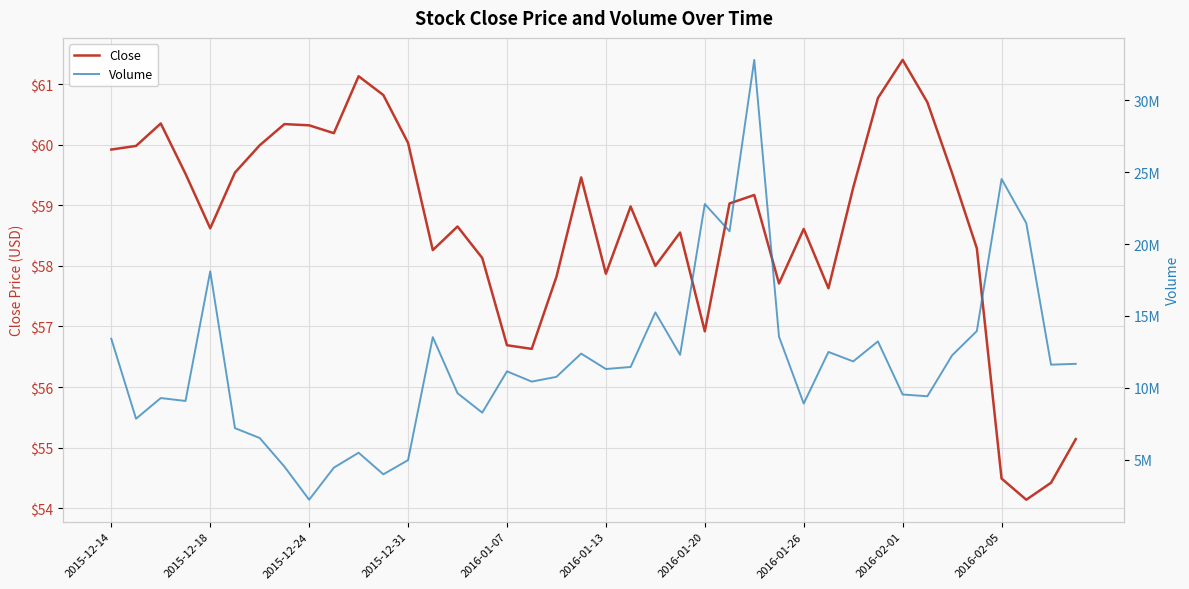

Reading left to right, extract all data points from this chart.

Close: 59.9	60.0	60.3	59.5	58.6	59.5	60.0	60.3	60.3	60.2	61.1	60.8	60.0	58.3	58.7	58.1	56.7	56.6	57.8	59.5	57.9	59.0	58.0	58.5	56.9	59.0	59.2	57.7	58.6	57.6	59.3	60.8	61.4	60.7	59.5	58.3	54.5	54.1	54.4	55.1
Volume: 13406100.0	7842100.0	9281800.0	9079400.0	18099500.0	7187500.0	6501400.0	4510200.0	2204300.0	4437200.0	5477300.0	3973900.0	4960900.0	13521500.0	9617800.0	8266300.0	11140900.0	10427000.0	10757300.0	12375800.0	11303600.0	11444100.0	15246100.0	12289000.0	22786400.0	20888500.0	32820200.0	13554300.0	8898100.0	12491300.0	11832400.0	13224400.0	9529100.0	9407400.0	12254500.0	13944900.0	24529000.0	21457500.0	11605100.0	11663900.0